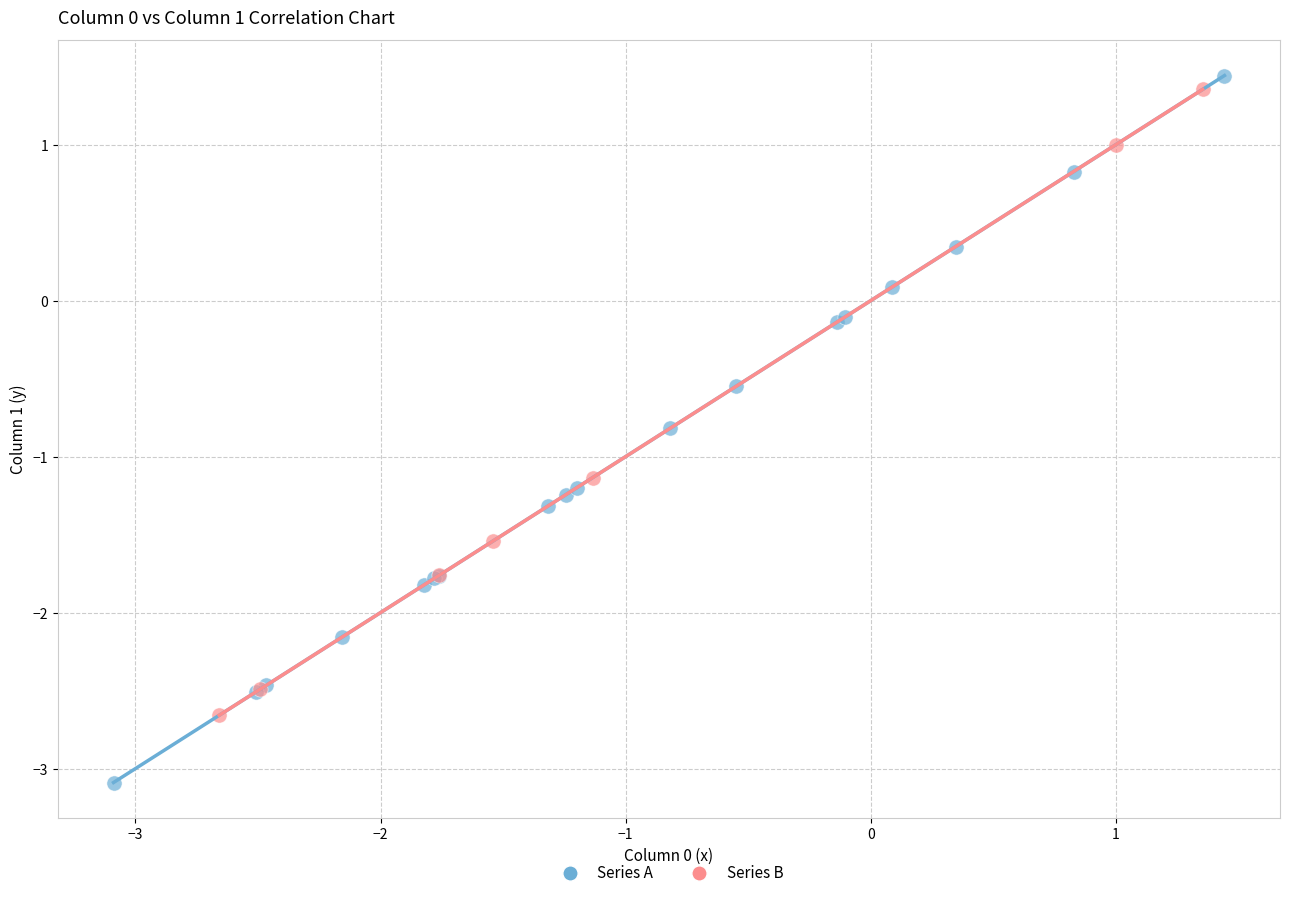

Which series has the largest Y range (max minus min)?

Series A